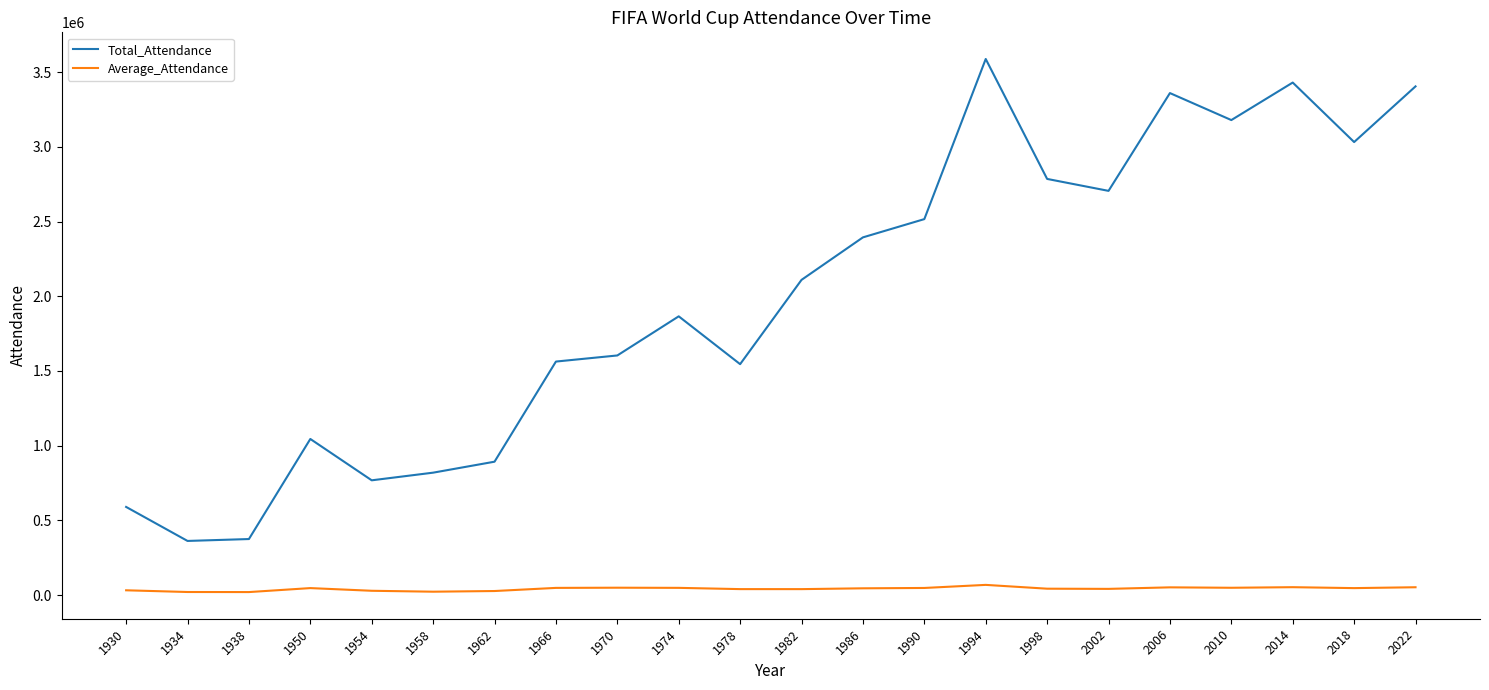

What is the maximum value for Total_Attendance?

3587538